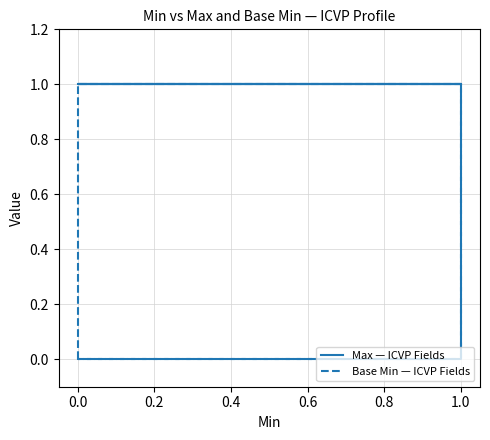

Rank the series by their average value, from lowest to highest.

Base Min — ICVP Fields, Max — ICVP Fields